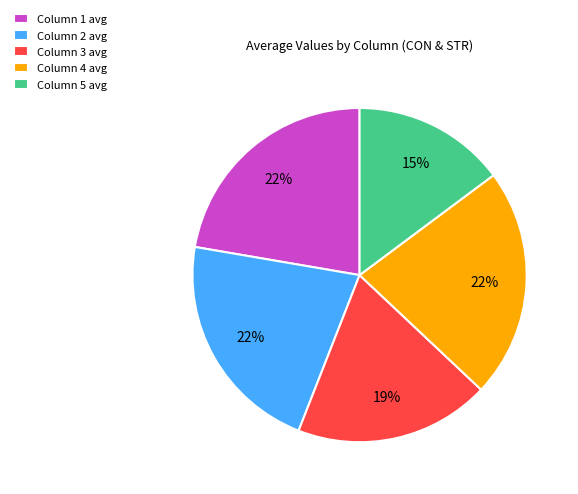

Do Column 3 avg and Column 1 avg together represent more than half of the pie?

No